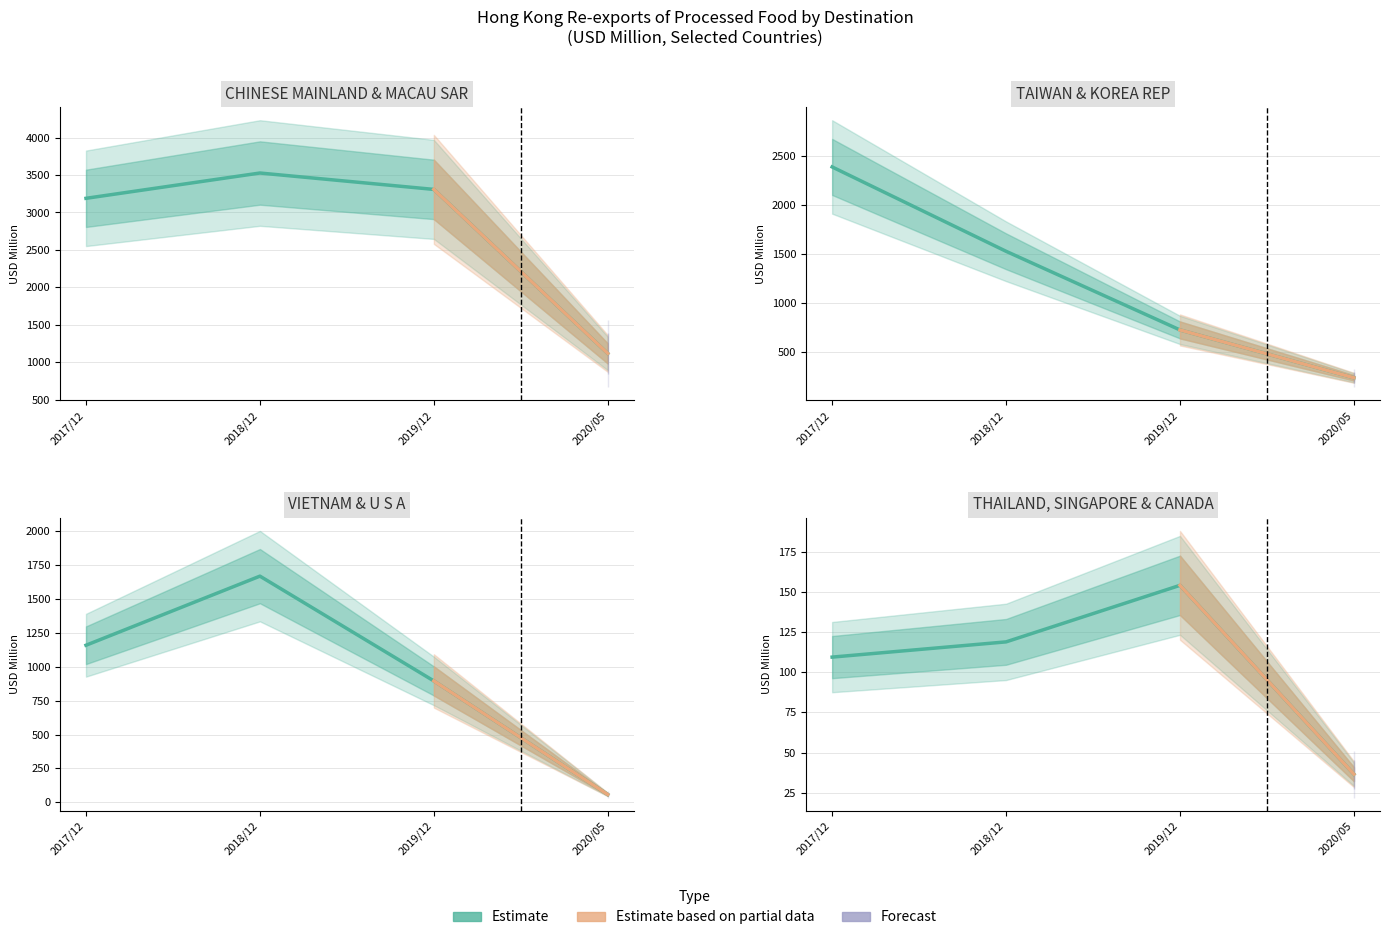

Which has a higher value, MACAU SAR or CANADA?

MACAU SAR